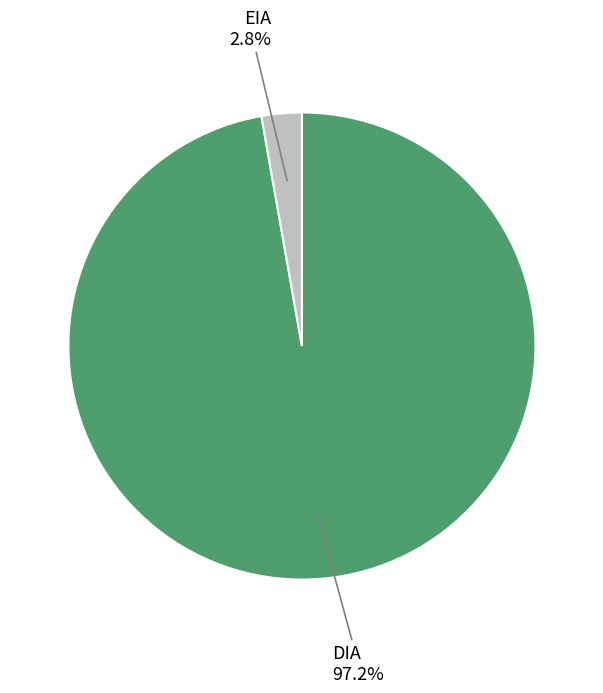

To the nearest percent, what portion does EIA represent?

3%